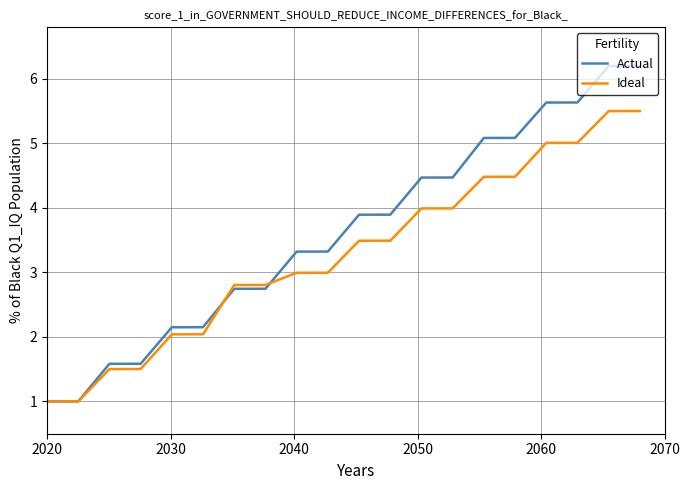

Which series has the widest spread of values?

Actual